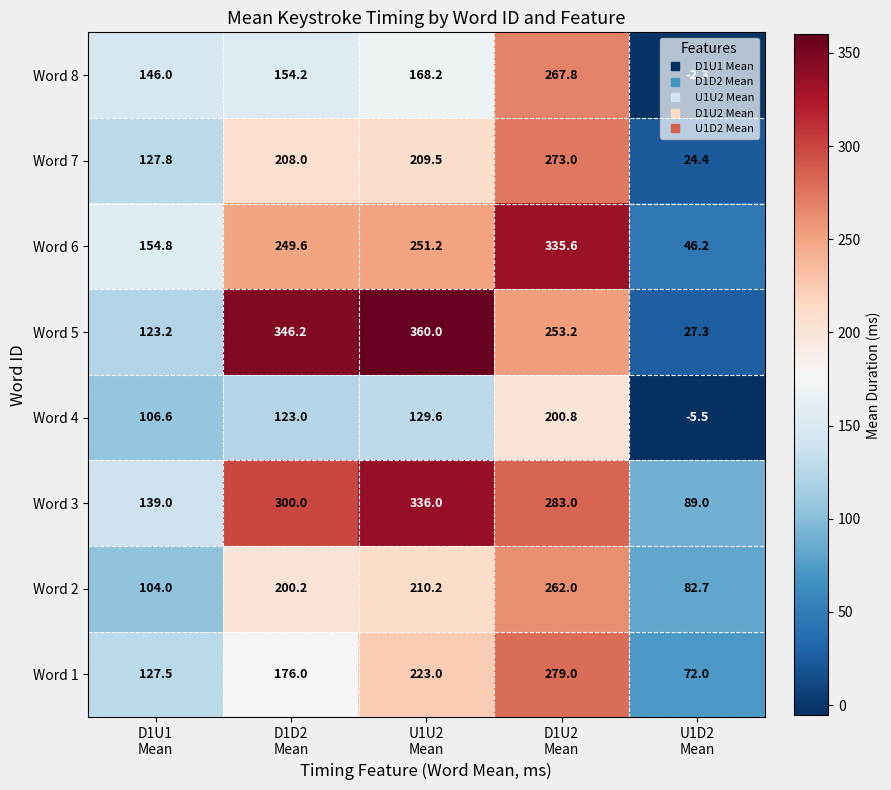

What is the difference between the maximum and minimum values in the Word 2 series?

179.3